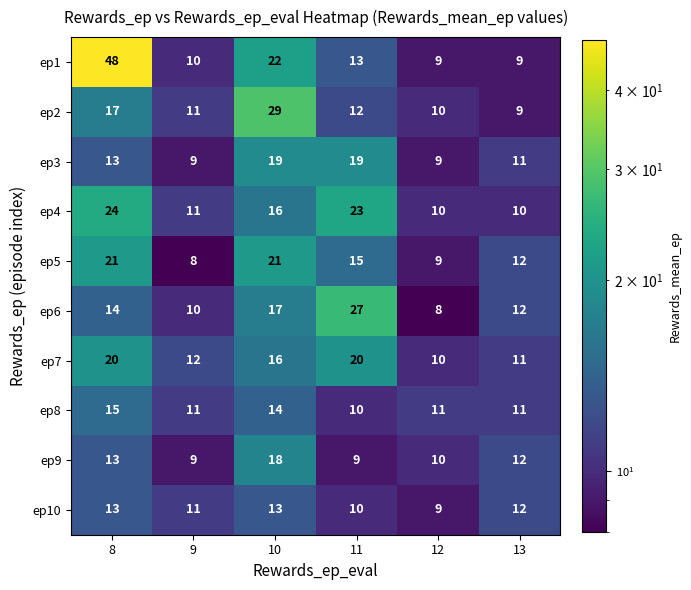

Which series has the largest total across all categories?

ep1